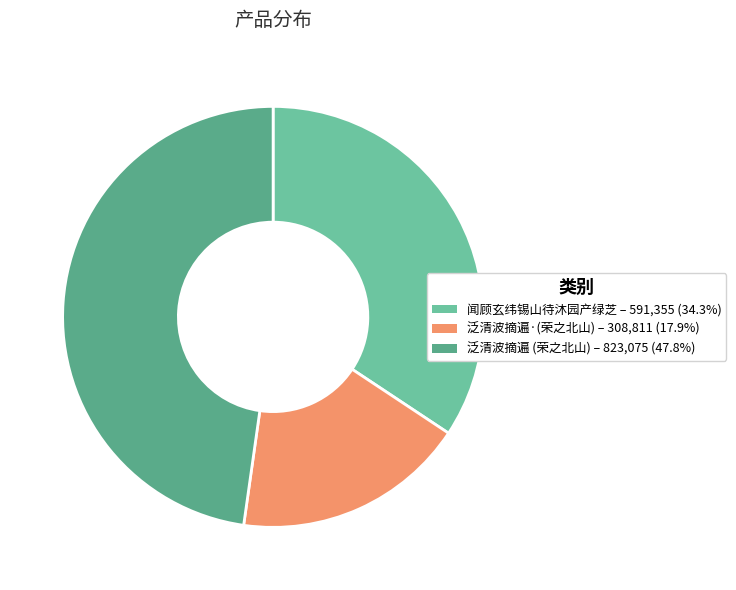

Count the number of slices in the pie.

3